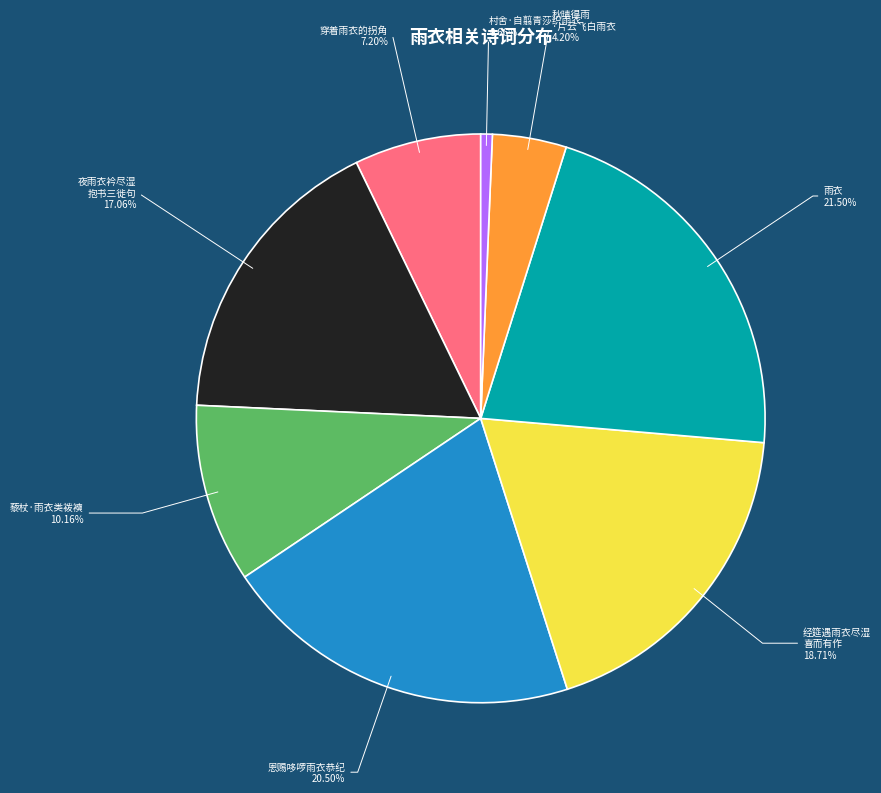

How many slices are in this pie chart?

8